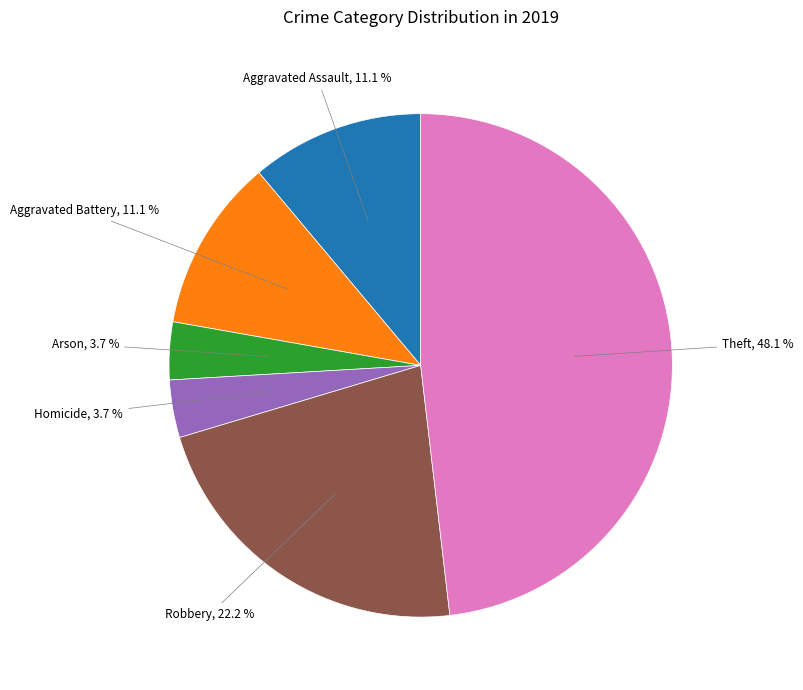

Does any single category account for the majority?

No